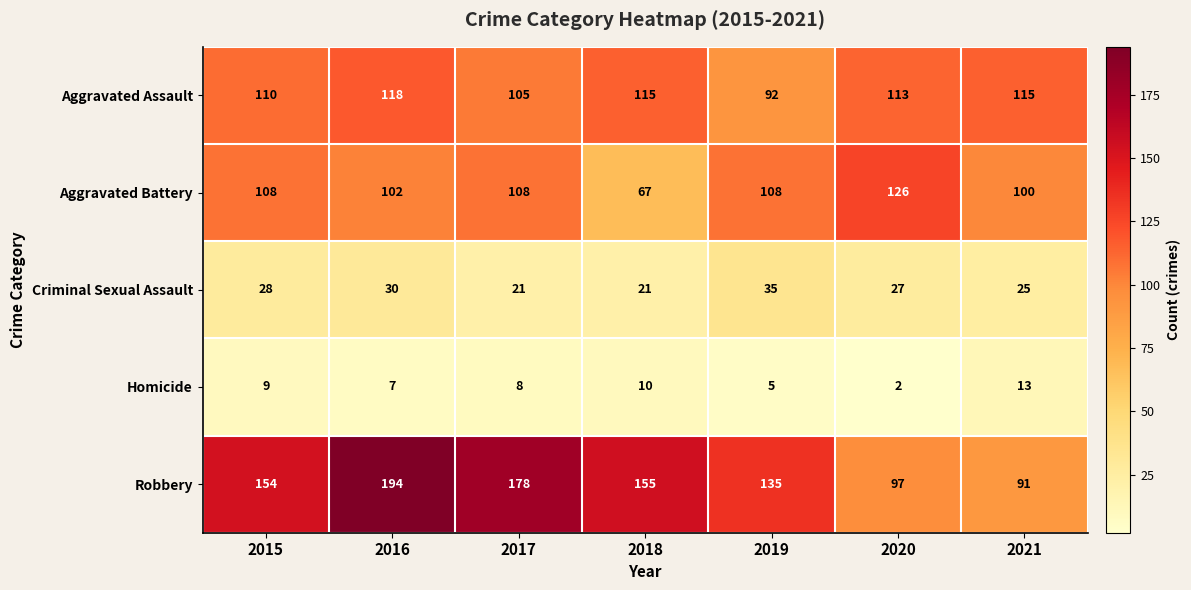

Which series has the largest total across all categories?

Robbery